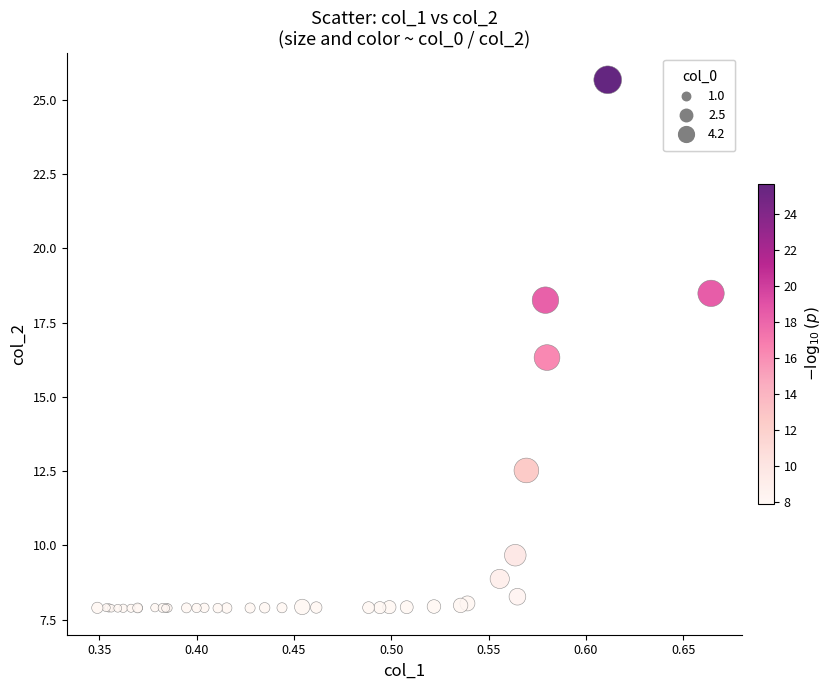

What Y value in the scatter plot is closest to 16?

16.3